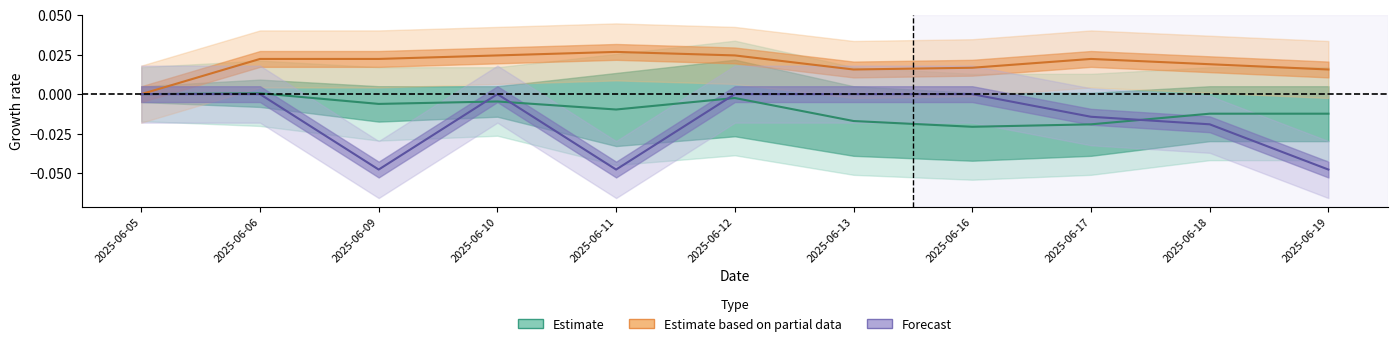

True or false: Estimate and Forecast cross at least once.

True